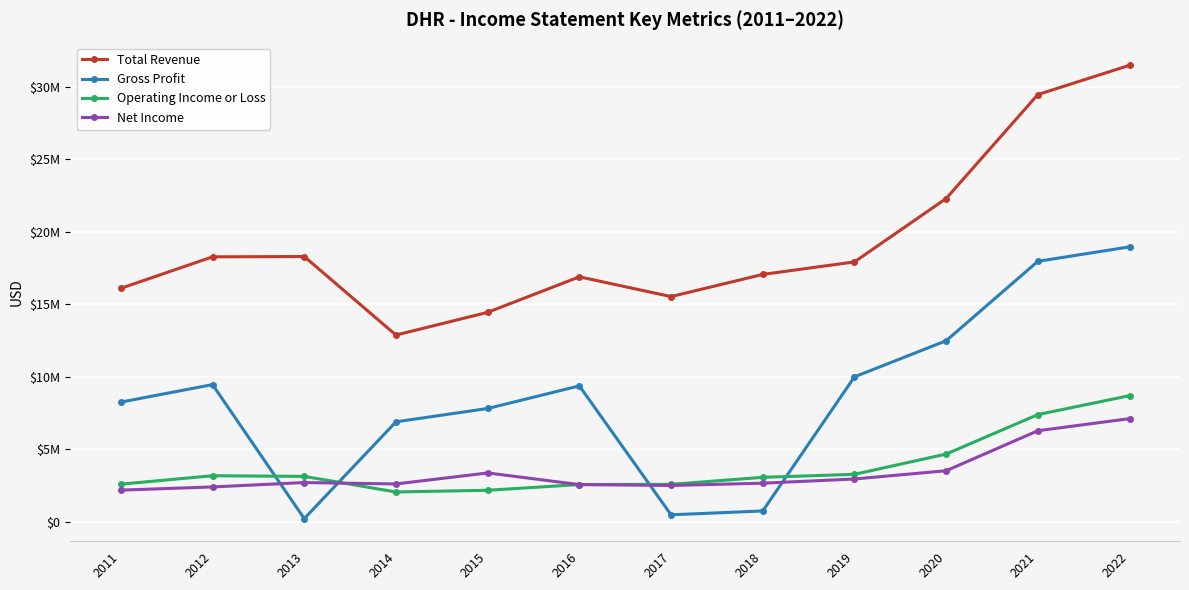

Reading left to right, extract all data points from this chart.

Total Revenue: 2011=16090500	2012=18260400	2013=18283100	2014=12866900	2015=14433700	2016=16882400	2017=15518800	2018=17049000	2019=17911000	2020=22284000	2021=29453000	2022=31471000
Gross Profit: 2011=8244600	2012=9448400	2013=207600	2014=6881600	2015=7803000	2016=9360000	2017=472100	2018=735900	2019=9984000	2020=12475000	2021=17952000	2022=18949000
Operating Income or Loss: 2011=2584300	2012=3165100	2013=3120500	2014=2045000	2015=2162200	2016=2556400	2017=2572300	2018=3055000	2019=3262000	2020=4660000	2021=7382000	2022=8688000
Net Income: 2011=2172300	2012=2392200	2013=2695000	2014=2598400	2015=3357400	2016=2553700	2017=2492100	2018=2651000	2019=2940000	2020=3510000	2021=6269000	2022=7103000